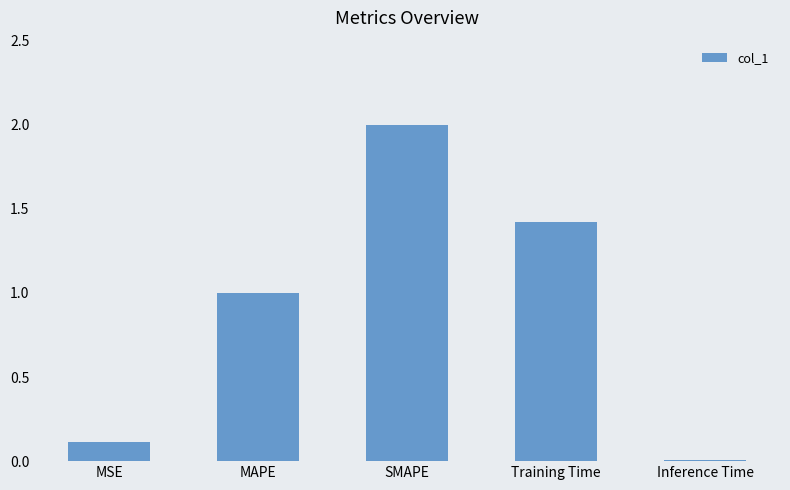

True or false: the data shows 0.0 at Inference Time.

True